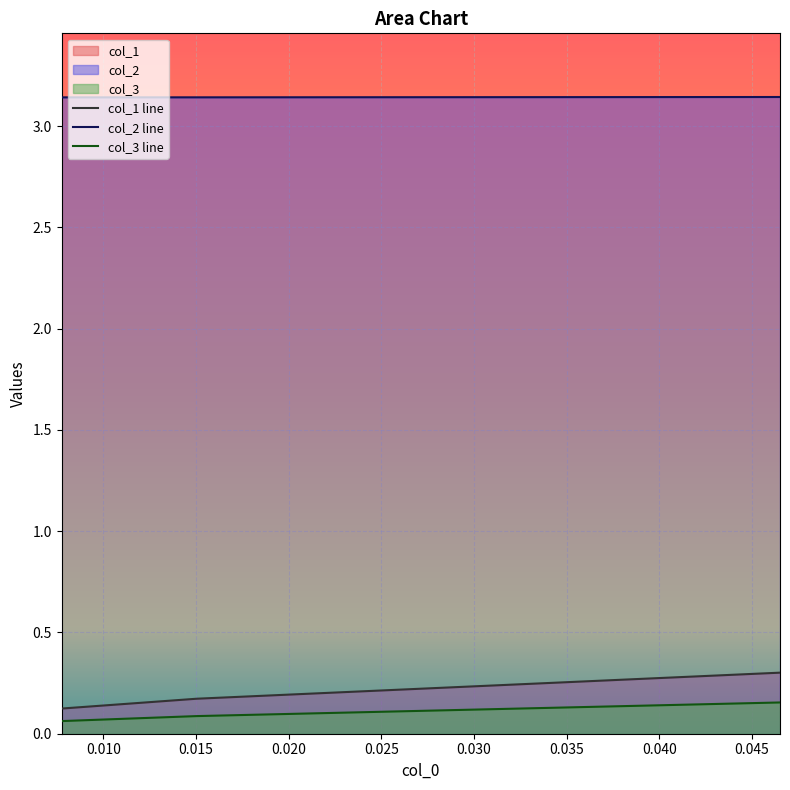

Does the chart display data point markers on the line(s)?

No